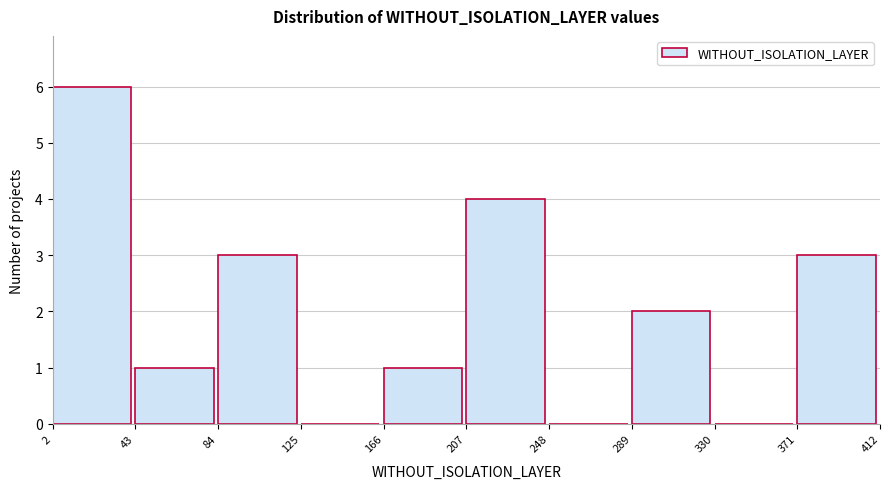

How tall is the bar that spans 289 to 330 on the x-axis? The values are not printed on the chart, so give them approximately, as read against the axis.

2